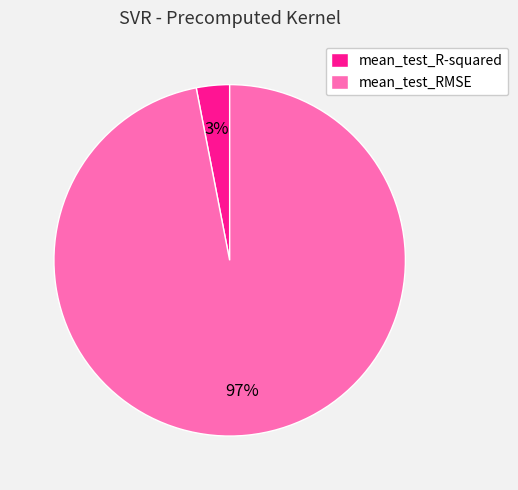

What is the largest slice in the pie chart?

mean_test_RMSE